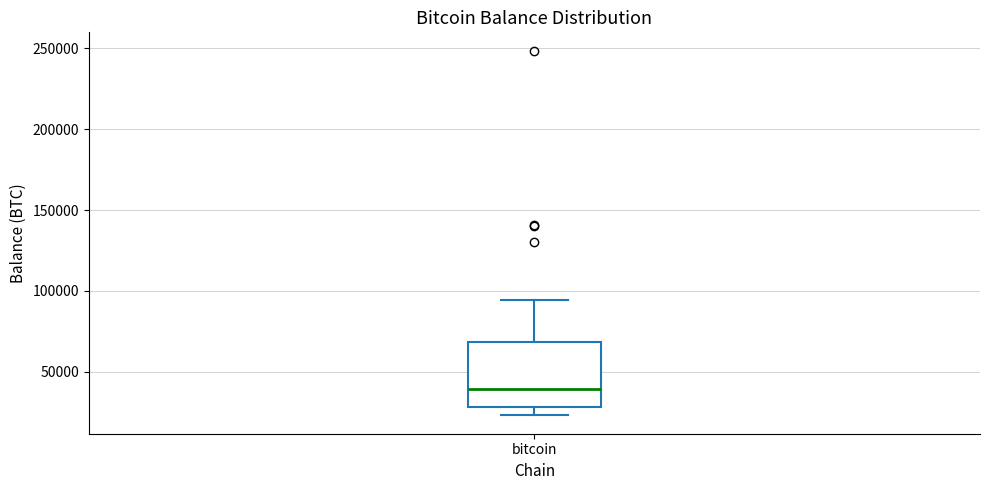

Where is the lower edge of the box for bitcoin on the y-axis? The values are not printed on the chart, so give them approximately, as read against the axis.

30000